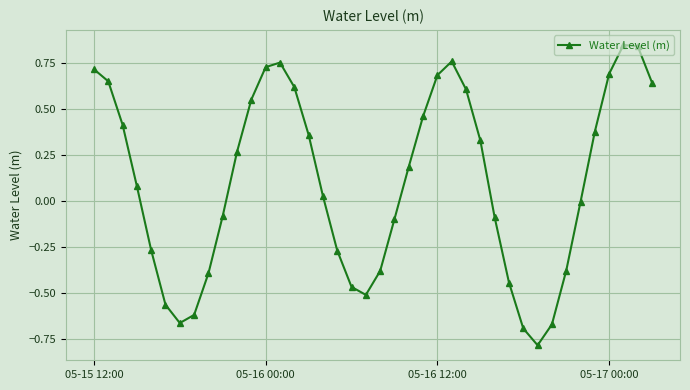

What is the difference between the maximum and minimum values?

1.6